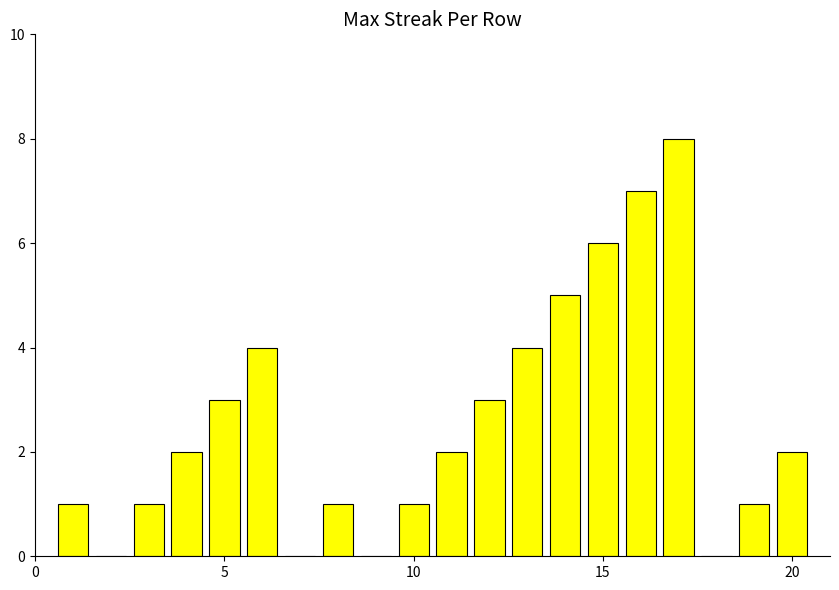

What is the sum of all values?

51